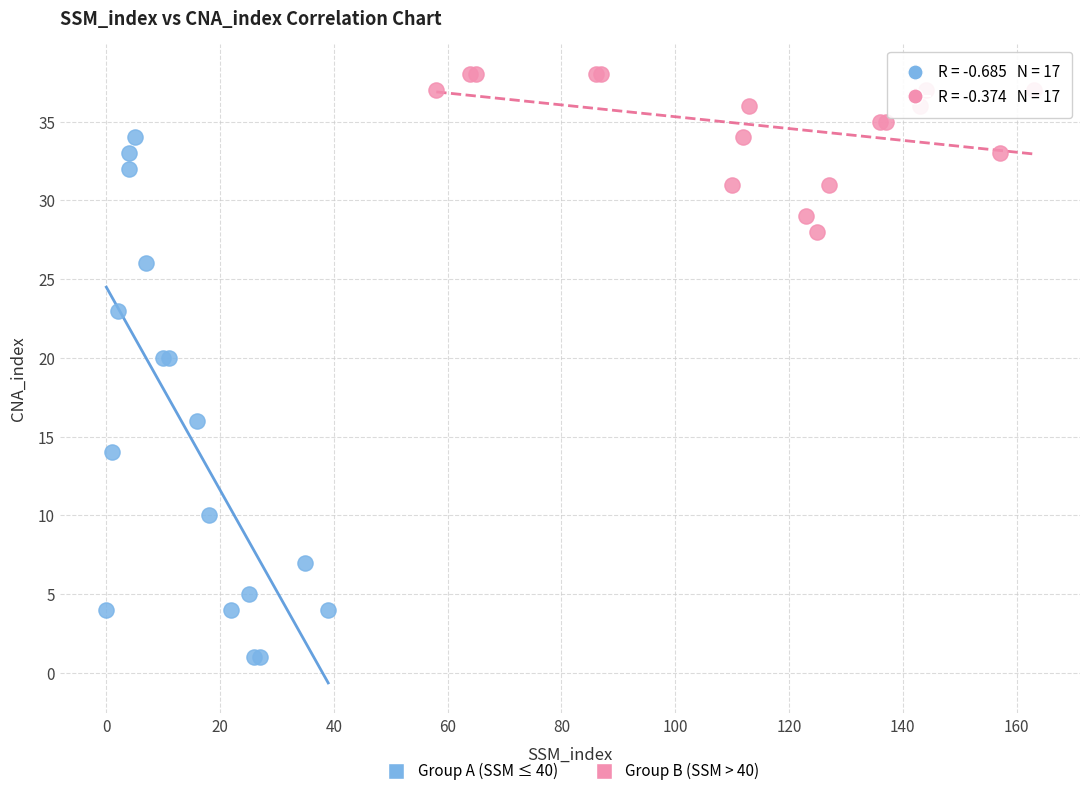

Which series contains the lowest Y value?

Group A (SSM ≤ 40)